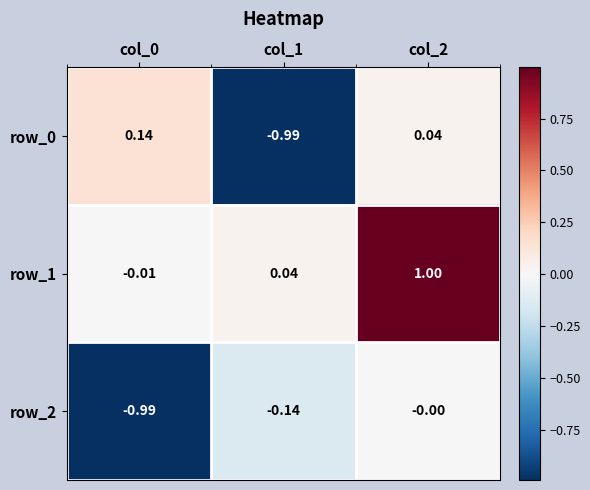

Which series changed the most between col_0 and col_2?

row_1